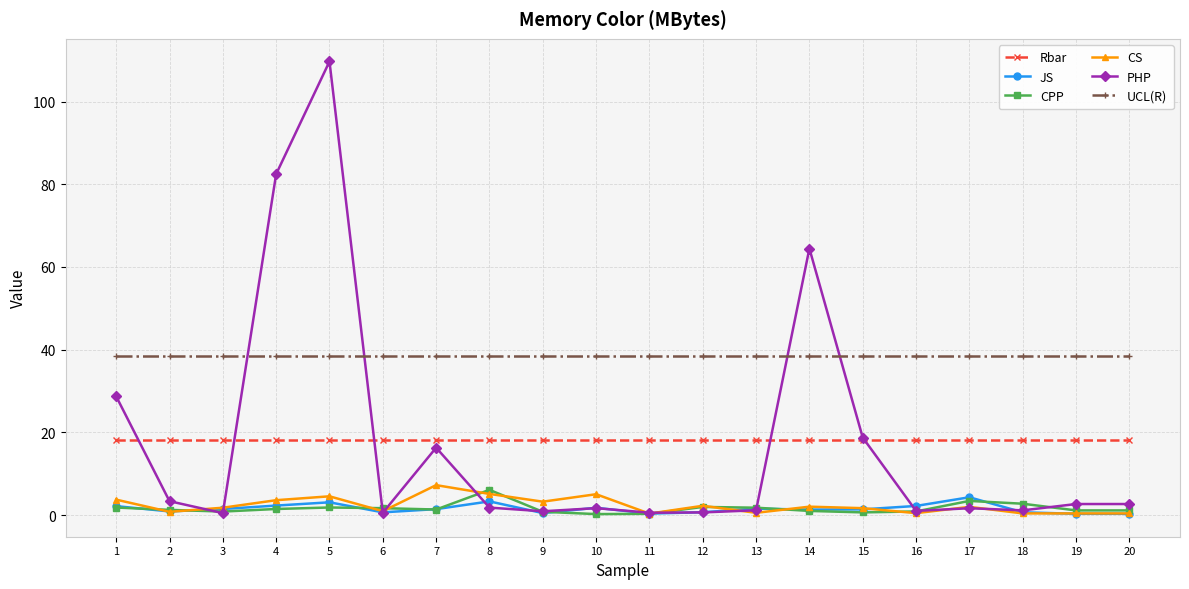

The value of CPP at 16 is 0.9. True or false?

True